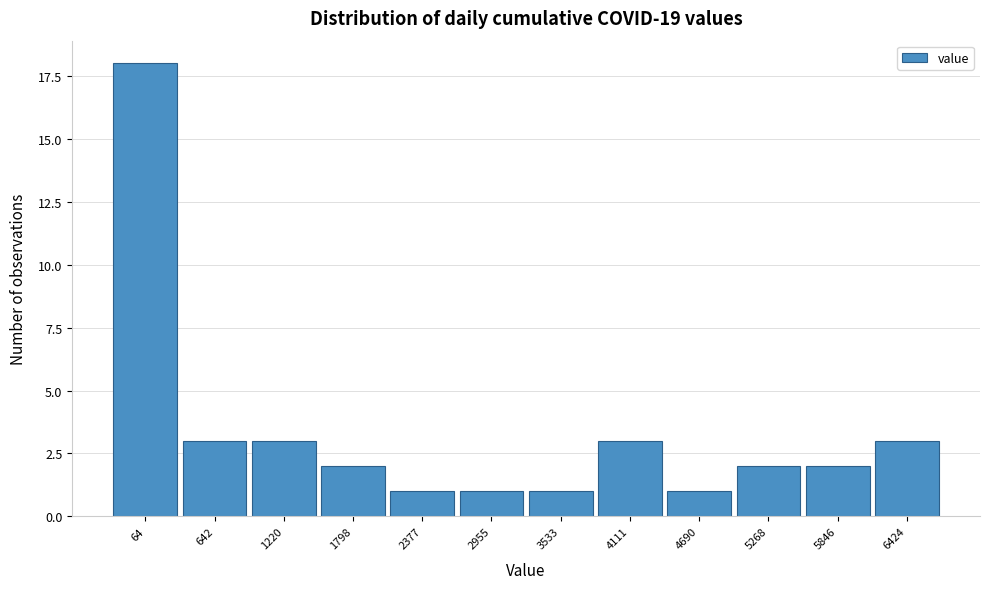

Reading left to right, transcribe all the data shown in this chart.

18	3	3	2	1	1	1	3	1	2	2	3